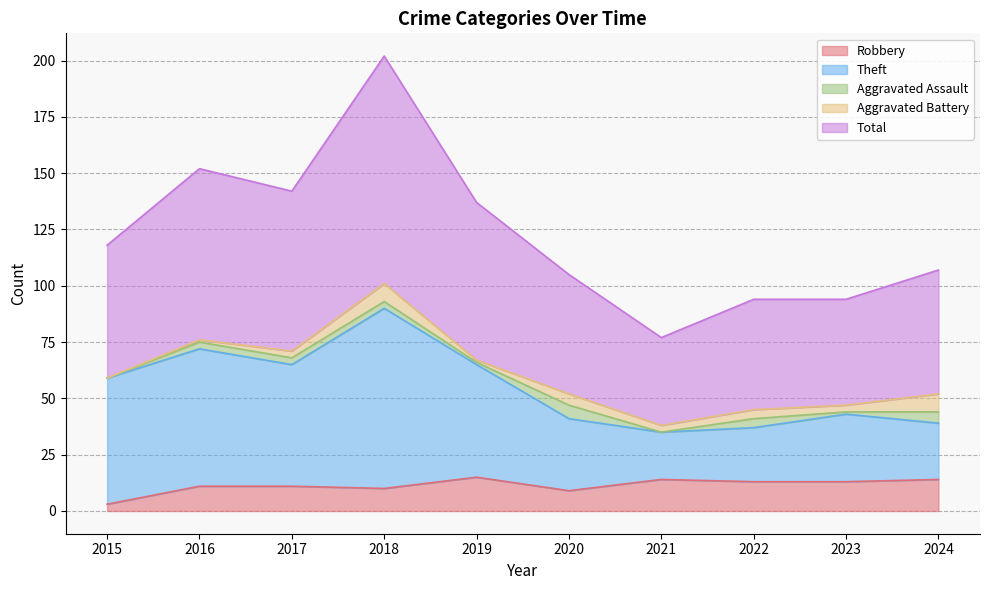

Between 2024 and 2015, which is larger?

2024